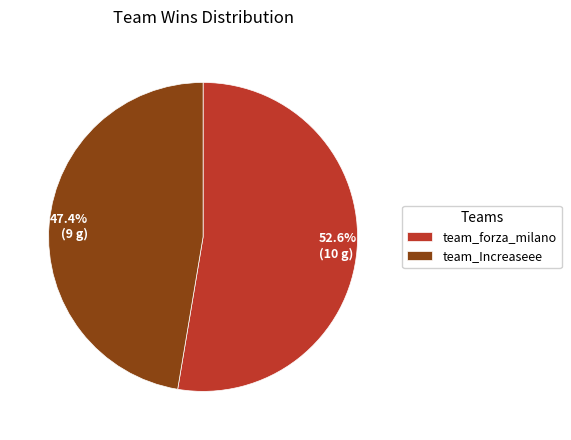

Which slice is the largest?

team_forza_milano